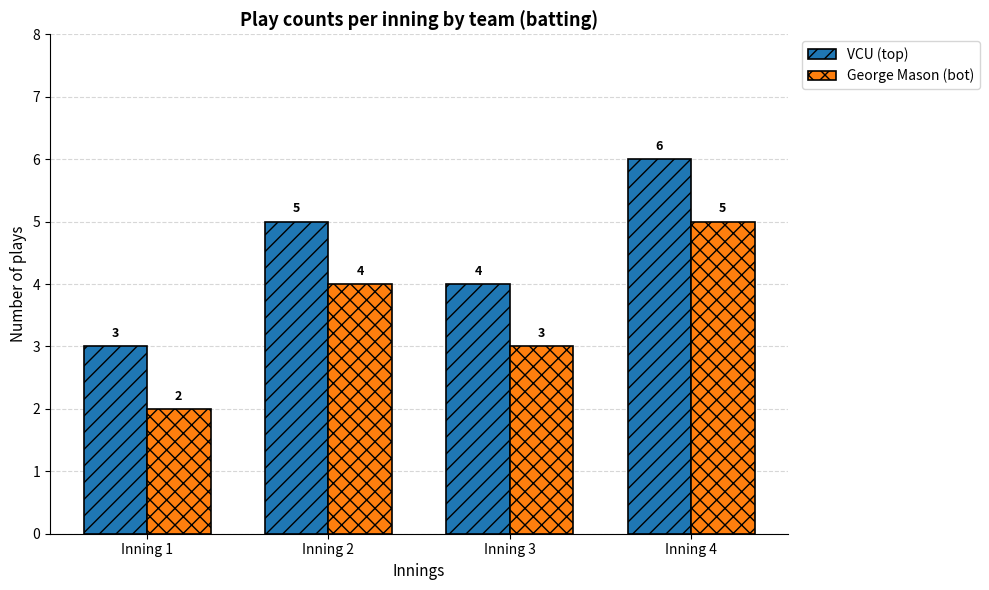

What is the greatest value displayed?

6